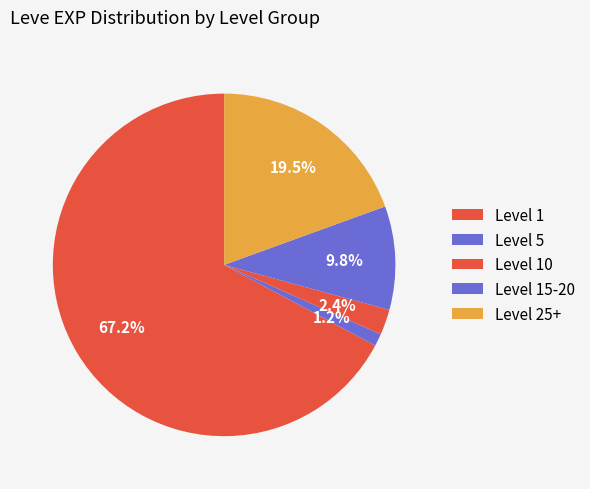

Which slice is the largest?

1